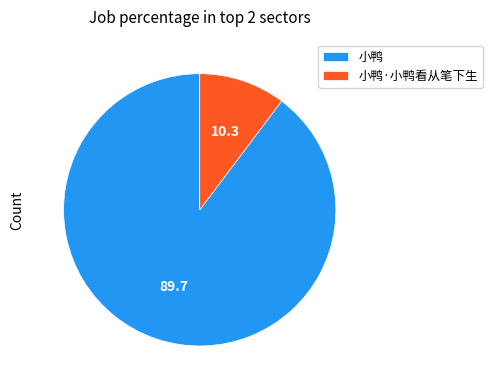

Is the sum of 小鸭·小鸭看从笔下生 and 小鸭 greater than half?

Yes